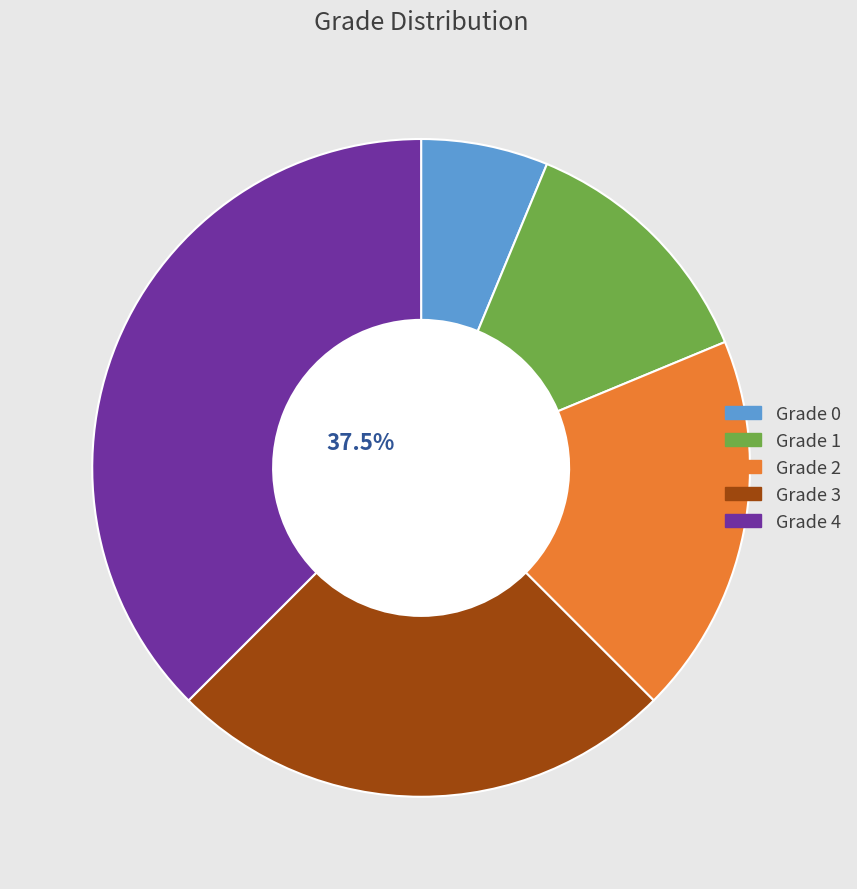

Does Grade 1 account for over 50% of the chart?

No